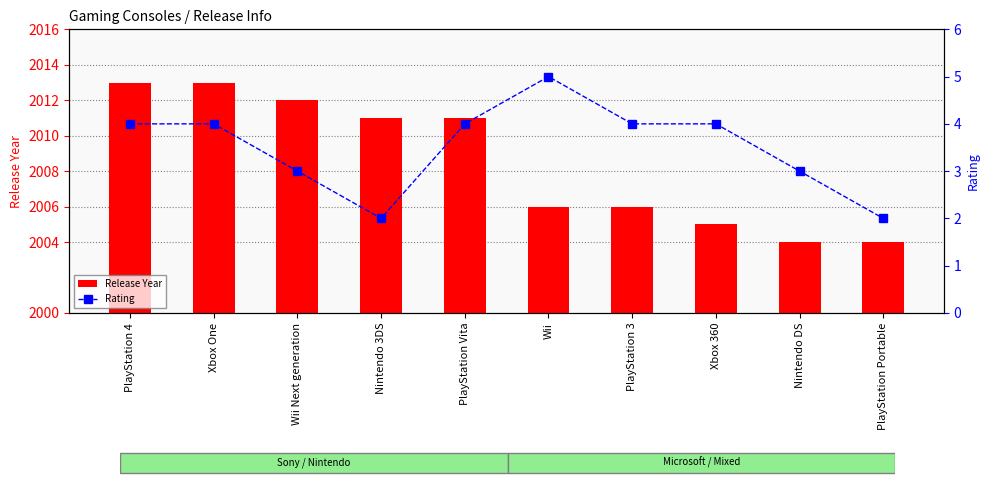

Is it true that Rating equals 5 at Nintendo DS?

False